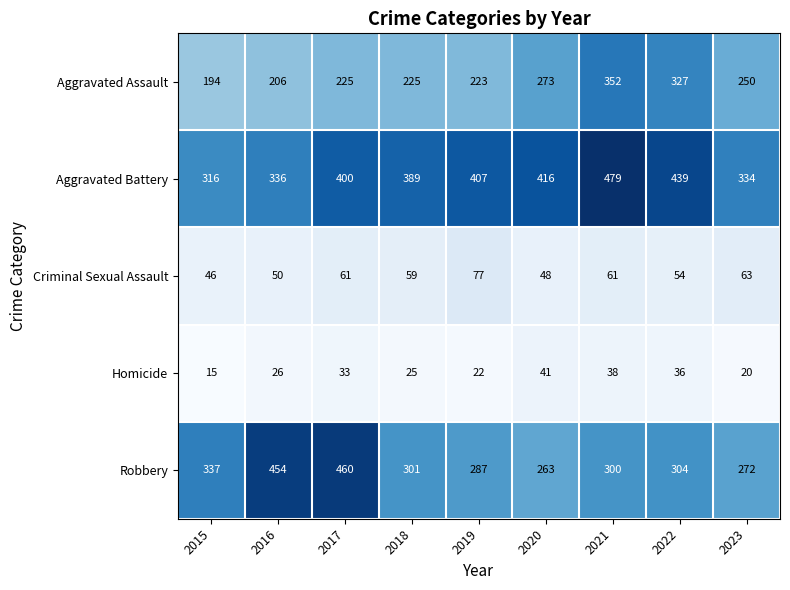

What is the approximate value of Aggravated Battery at 2016, to the nearest 5?

335